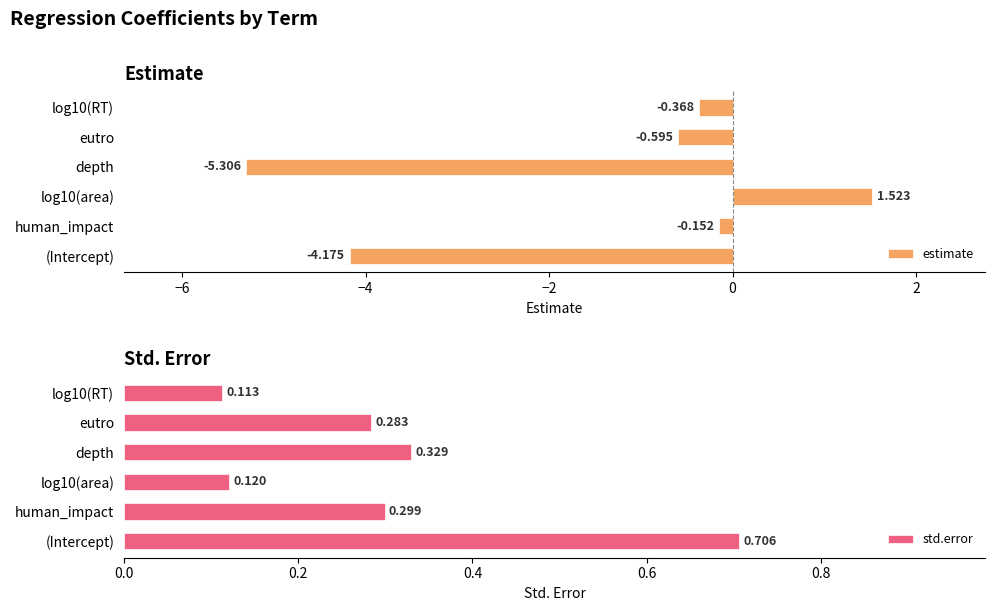

Which category has the highest value in the estimate series?

log10(area)